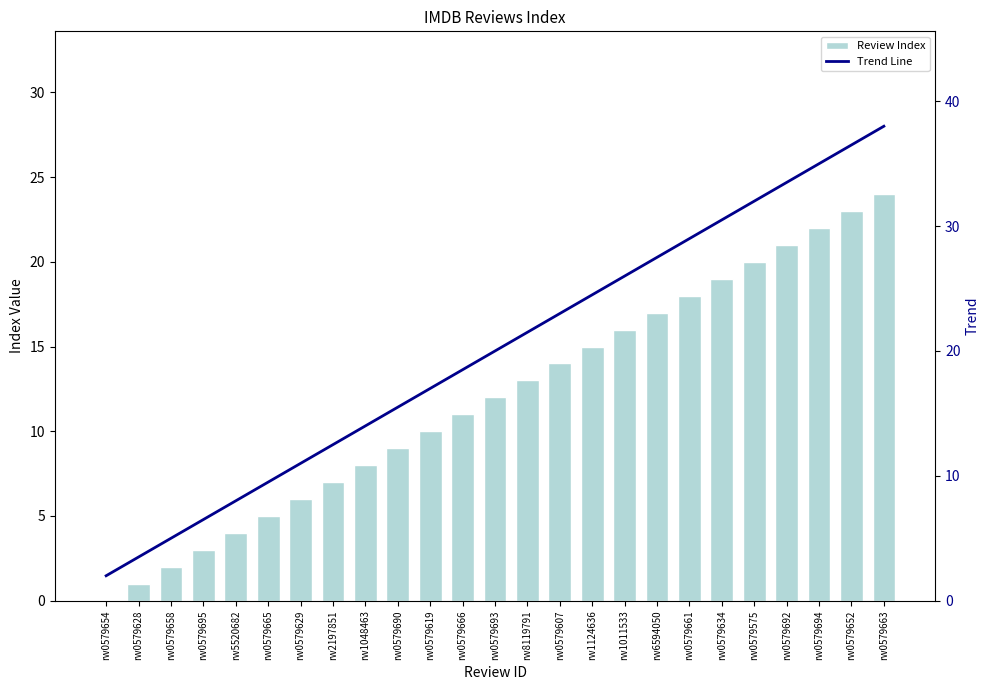

What is the sum of the Trend Line values at rw0579628 and rw0579692?

37.0